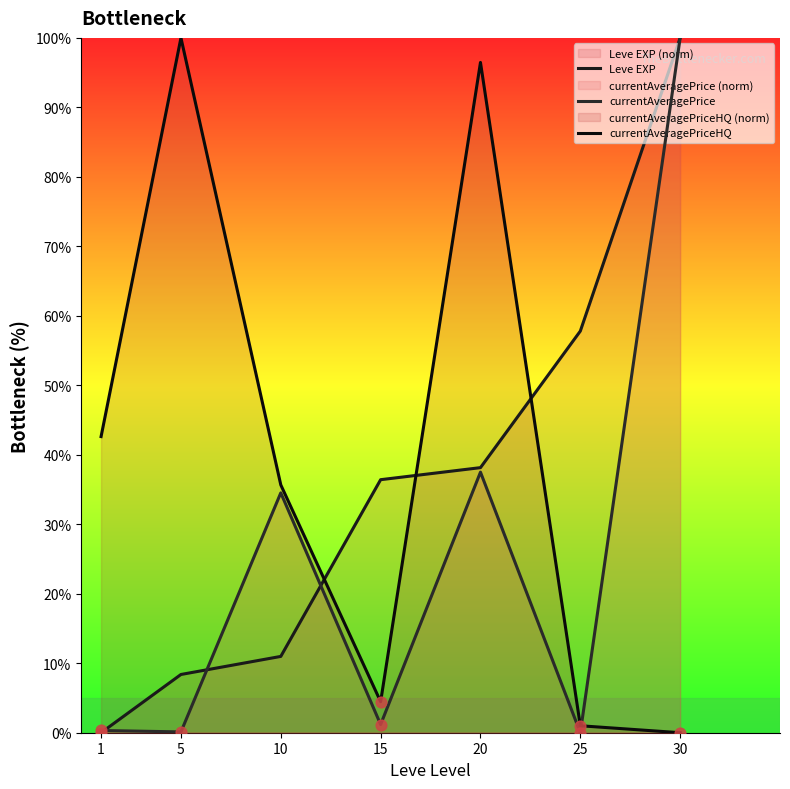

Which series contains the highest Y value?

Leve EXP